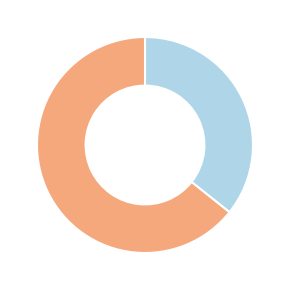

Is there any slice that represents more than half of the pie?

Yes